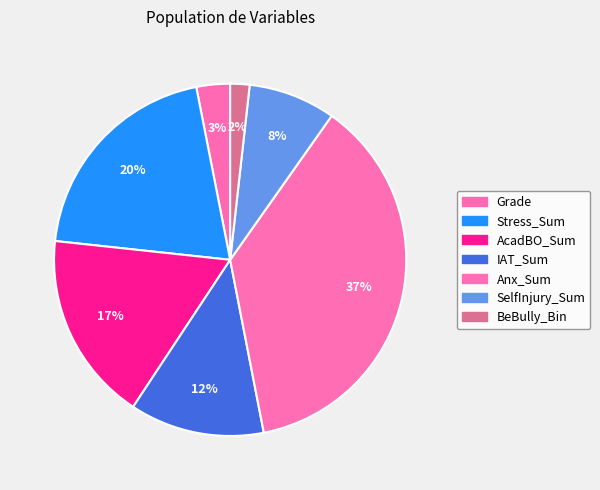

True or false: SelfInjury_Sum accounts for 8% of the total.

True